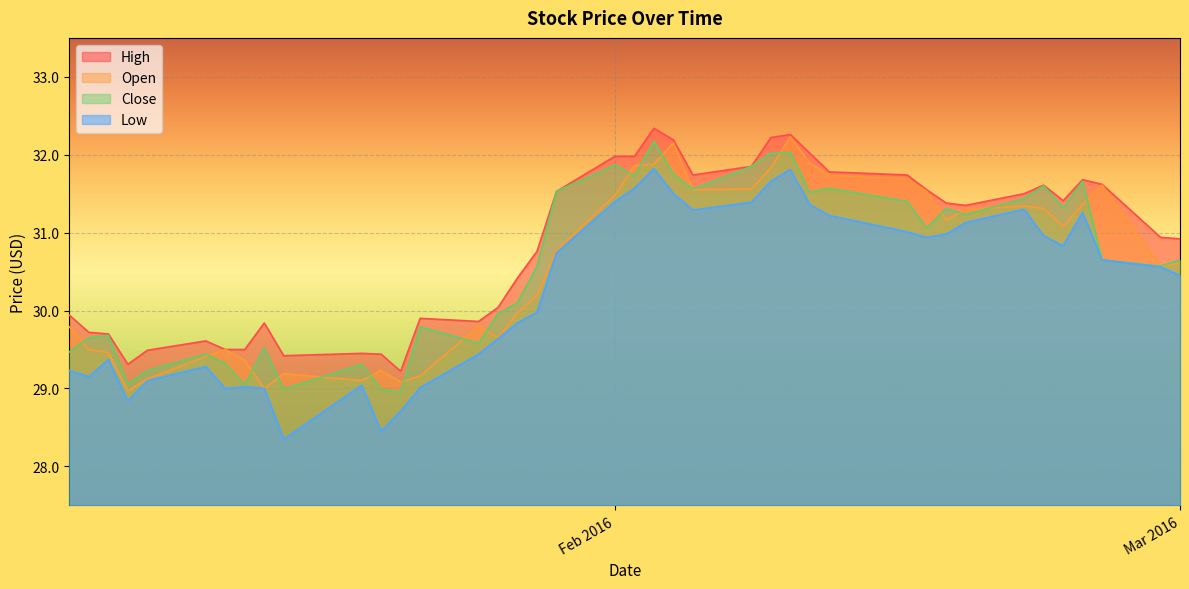

How many lines are shown in the chart?

4